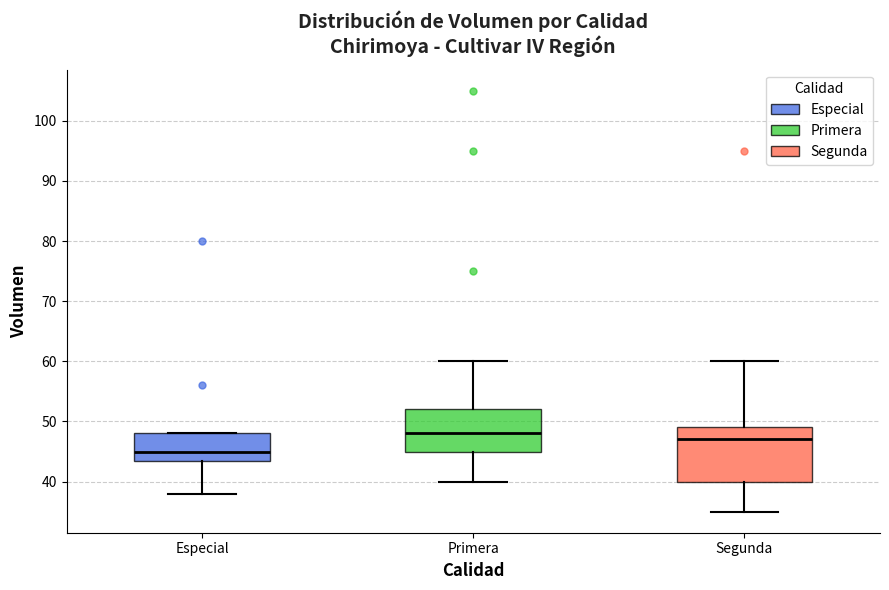

Reading left to right, transcribe this box plot: for each box, give where its median line is, the range the box spans, and where its two whiskers end, as read against the y-axis. The values are not printed on the chart, so give them approximately, as read against the axis.

Especial: median 45, box 44 to 48, whiskers 38 to 48
Primera: median 48, box 45 to 52, whiskers 40 to 60
Segunda: median 47, box 40 to 49, whiskers 35 to 60